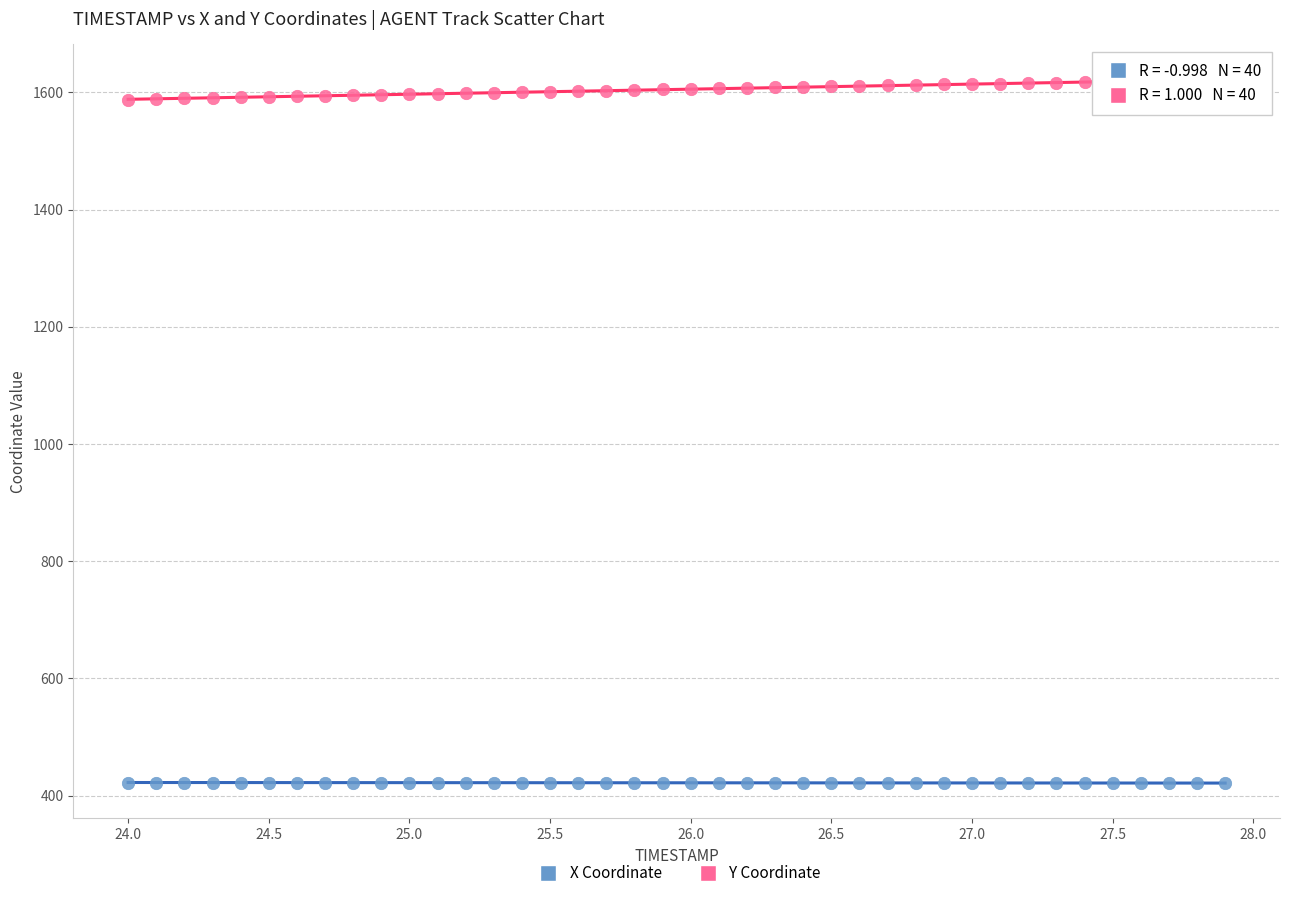

Which series has the largest Y range (max minus min)?

Y Coordinate